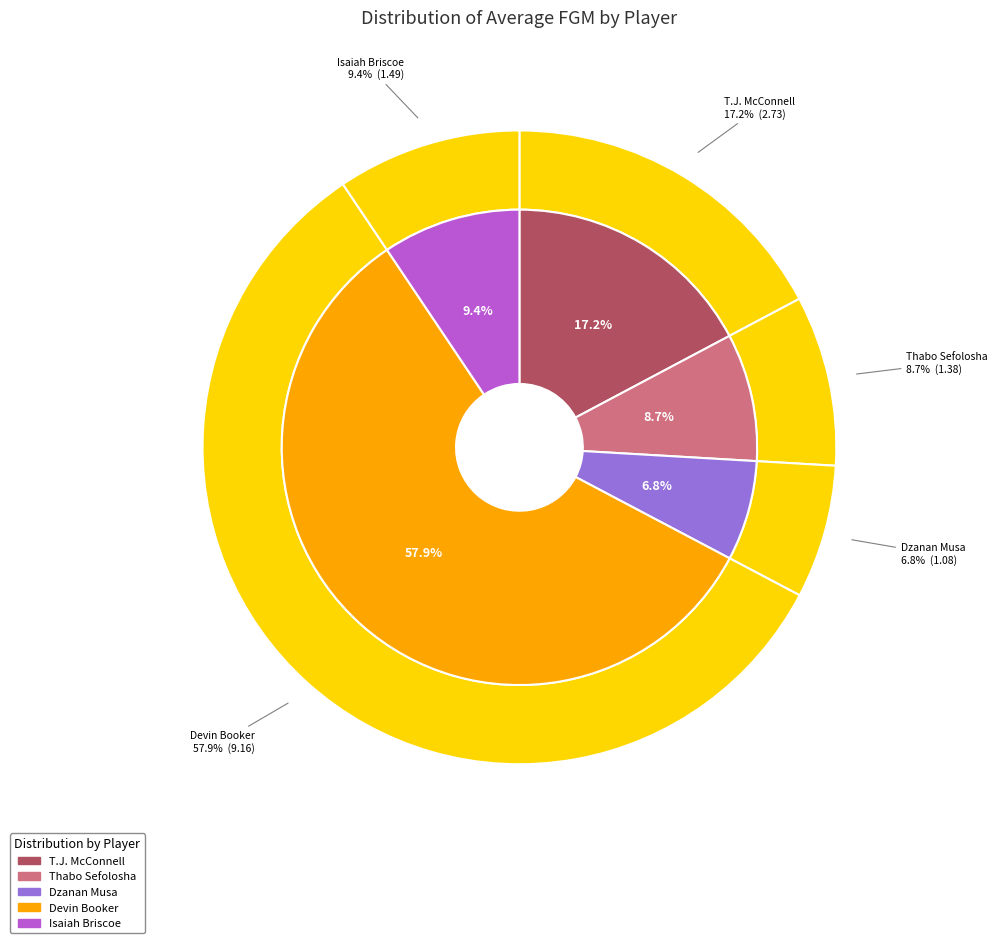

Combined, what portion of the pie is Dzanan Musa and Thabo Sefolosha?

15.5%